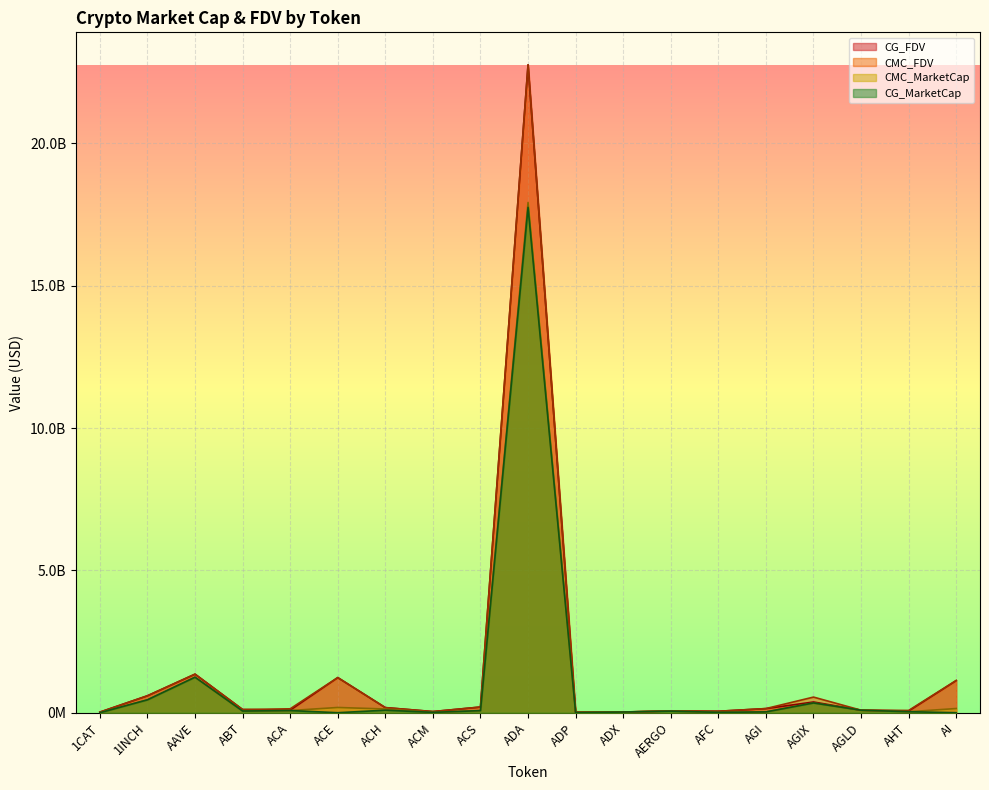

Reading left to right, transcribe all the data shown in this chart.

CMC_FDV: 20808353.2	594734152.7	1353874832.6	111695404.6	137298765.0	1233020341.9	179344455.0	40304659.6	199540882.4	22761250691.5	18540397.6	25204393.5	62199093.3	50983788.2	145777489.8	548988384.5	88565787.5	79675238.1	1131050808.2
CMC_MarketCap: 0.0	452469024.4	1246359985.0	59183134.5	76007023.0	184277993.6	130492356.8	12168262.9	74054514.7	17922069774.8	4098198.6	23953841.2	55357193.0	12409813.5	26573593.6	343870468.2	88565787.5	34163359.8	147036605.1
CG_MarketCap: 0.0	453172692.0	1247414892.0	58808847.0	76063156.0	0.0	88671105.0	12116422.0	74077567.0	17750199720.0	4099816.0	24181827.0	55295441.0	12424133.0	28695653.0	343514403.0	88566993.0	35746865.0	0.0
CG_FDV: 20760078.0	595659067.0	1355019834.0	110960089.0	90168857.0	1234475654.0	179362148.0	40052681.0	199602978.0	22756459923.0	18547713.0	25181354.0	62129709.0	50987135.0	144254806.0	376778303.0	88566993.0	59159516.0	1130377594.0